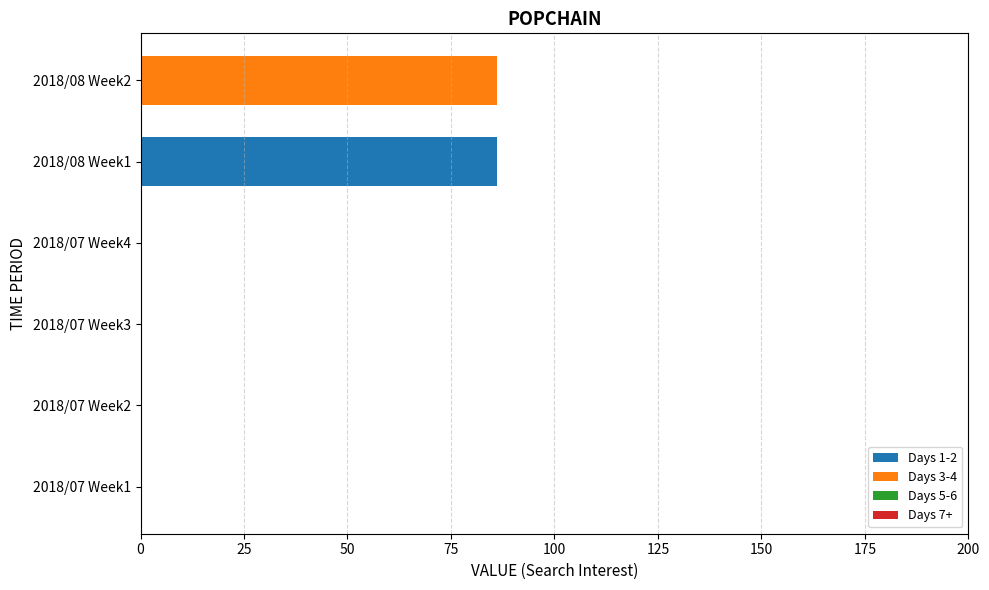

Is it true that Days 1-2 equals 29 at 2018/07 Week4?

False